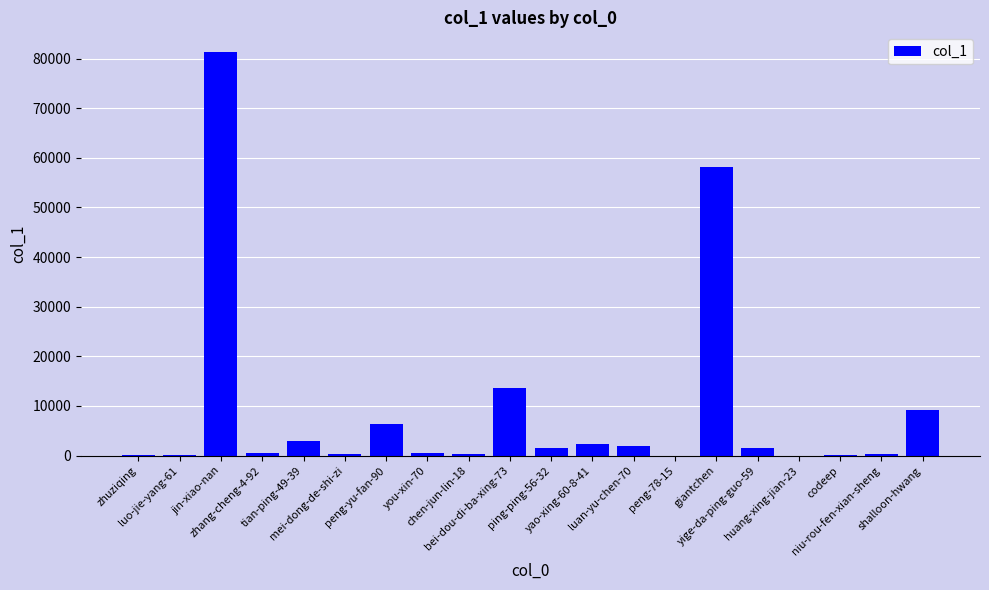

What is the maximum value shown in the chart?

81228